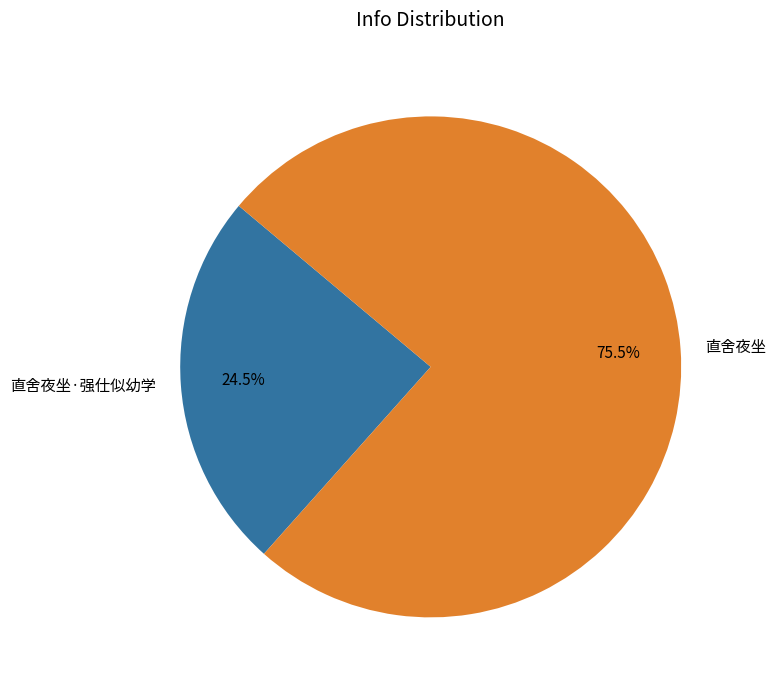

What portion of the pie excludes 直舍夜坐·强仕似幼学?

75.5%